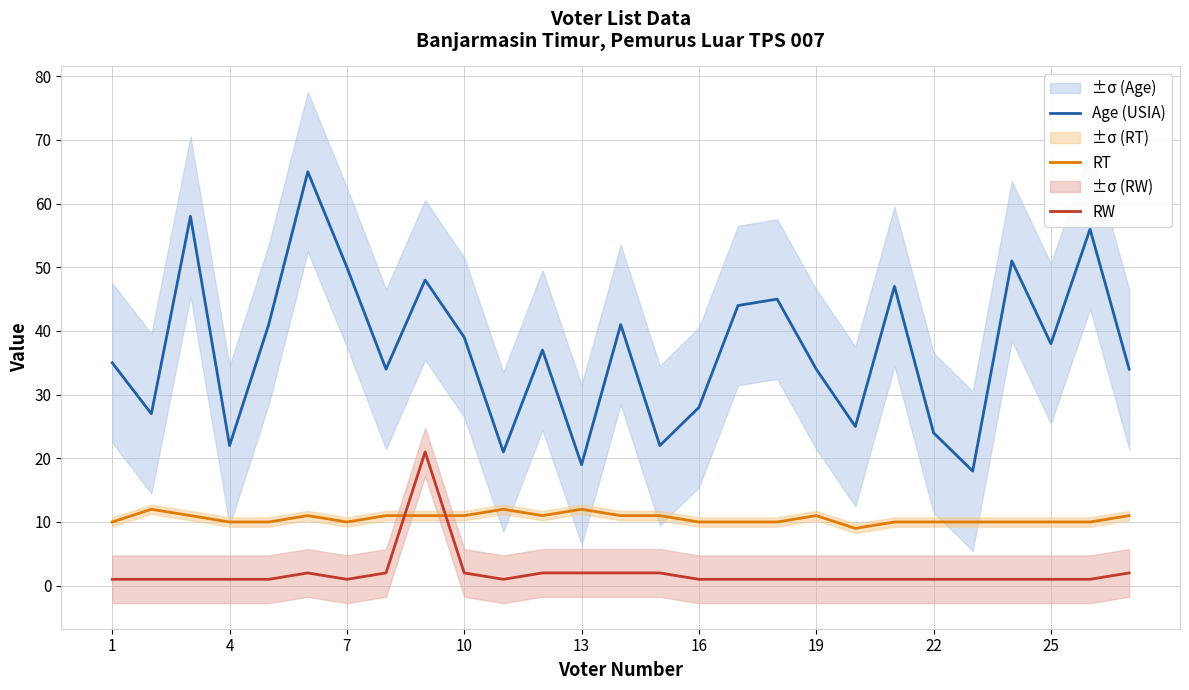

What is the maximum value shown in the chart?

65